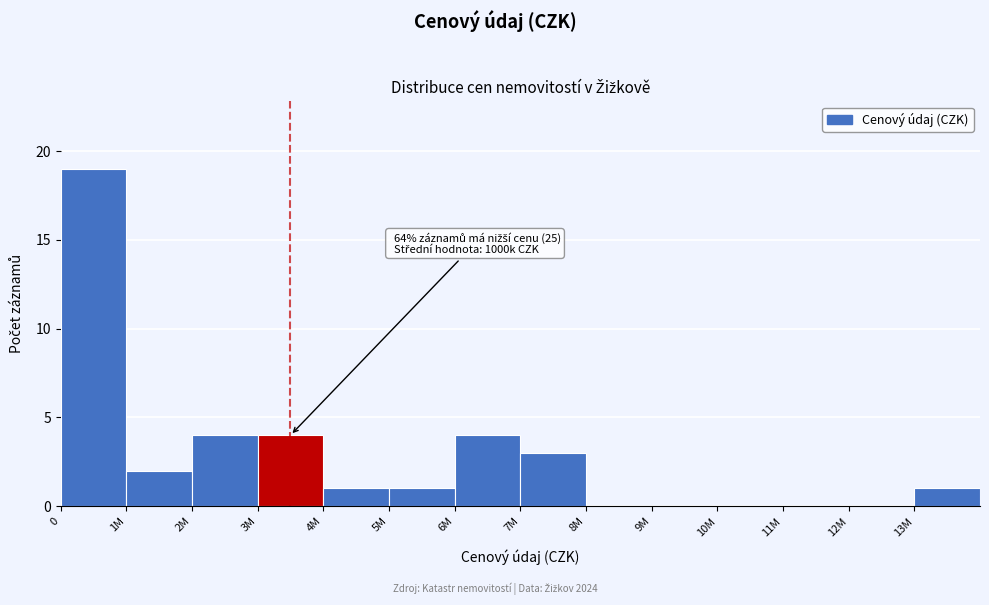

Reading left to right, extract all data points from this chart.

0=19	1M=2	2M=4	3M=4	4M=1	5M=1	6M=4	7M=3	8M=0	9M=0	10M=0	11M=0	12M=0	13M=1